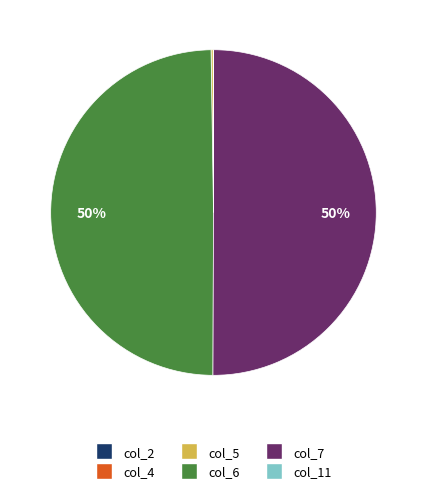

To the nearest percent, what is the average slice percentage?

17%